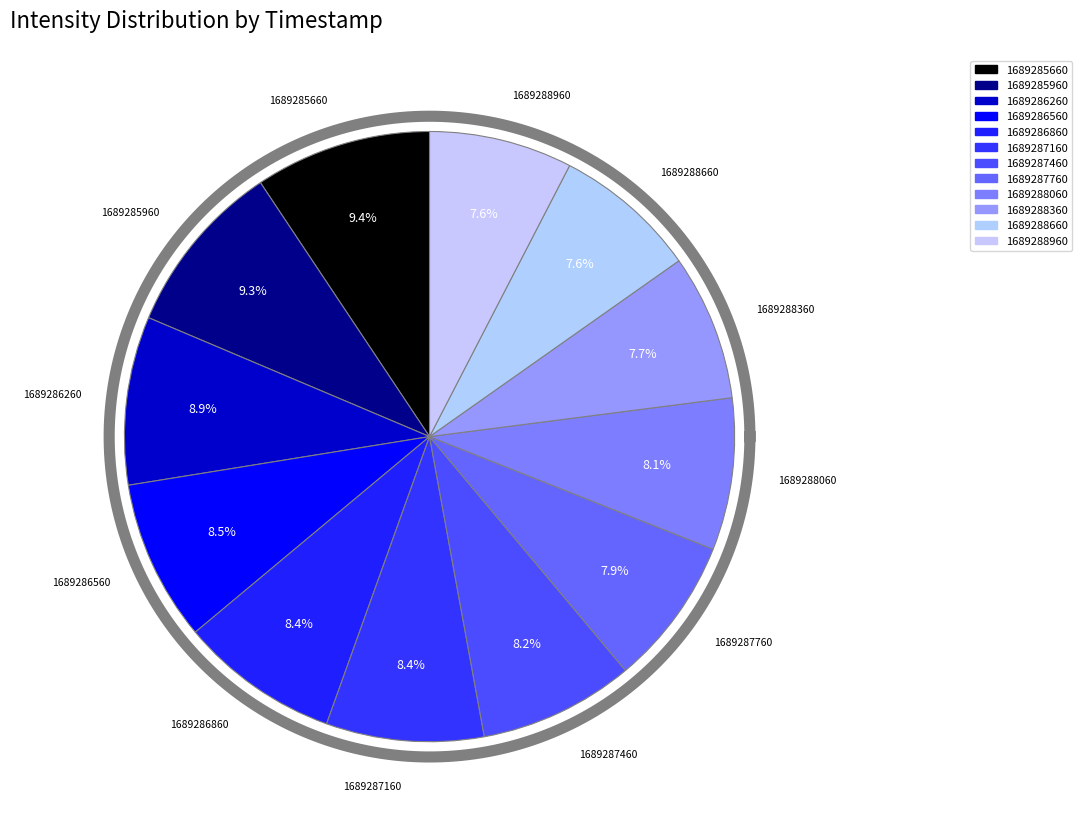

Approximately how many times larger is the value at 1689285660 compared to 1689287160?

1.1